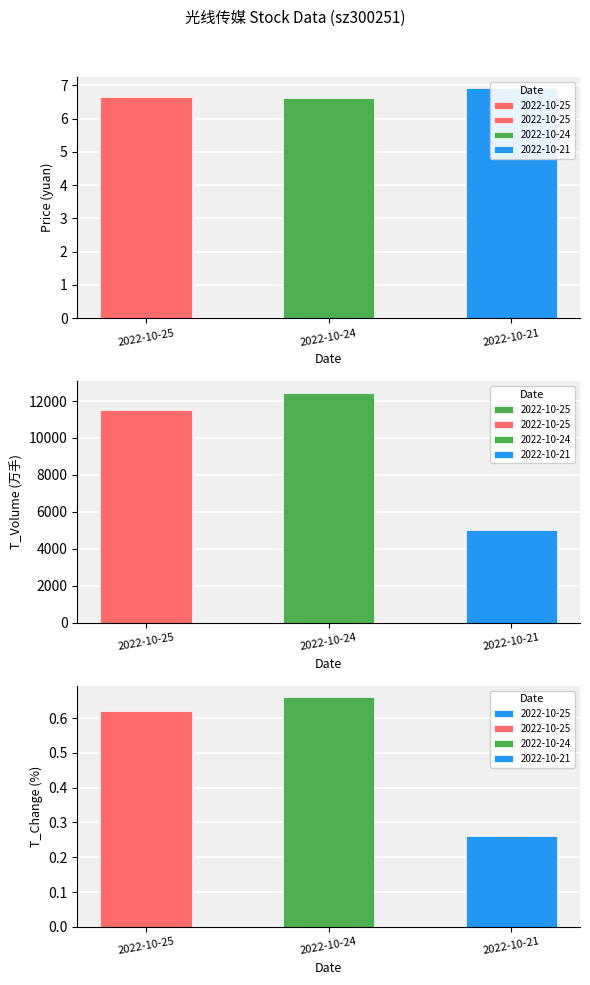

Reading left to right, extract all data points from this chart.

price: 6.7	6.6	6.9
t_volume: 11515.0	12446.0	4991.0
t_change: 0.6	0.7	0.3